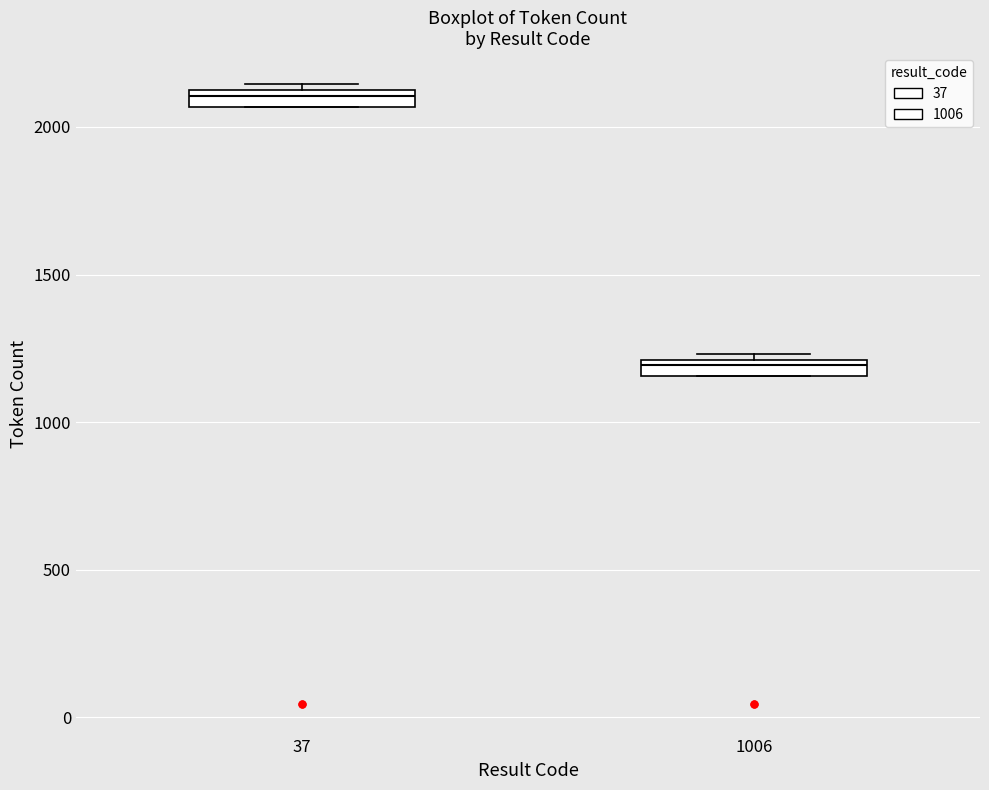

Where is the lower edge of the box at x = 1006 on the y-axis? The values are not printed on the chart, so give them approximately, as read against the axis.

1150